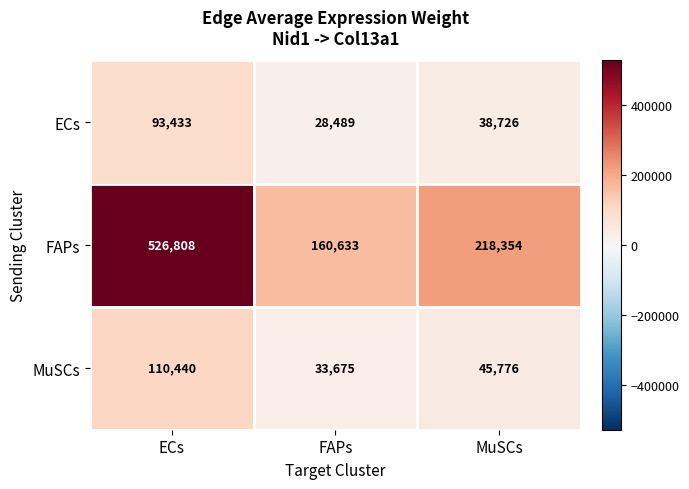

What is the difference between the FAPs values at ECs and FAPs?

366175